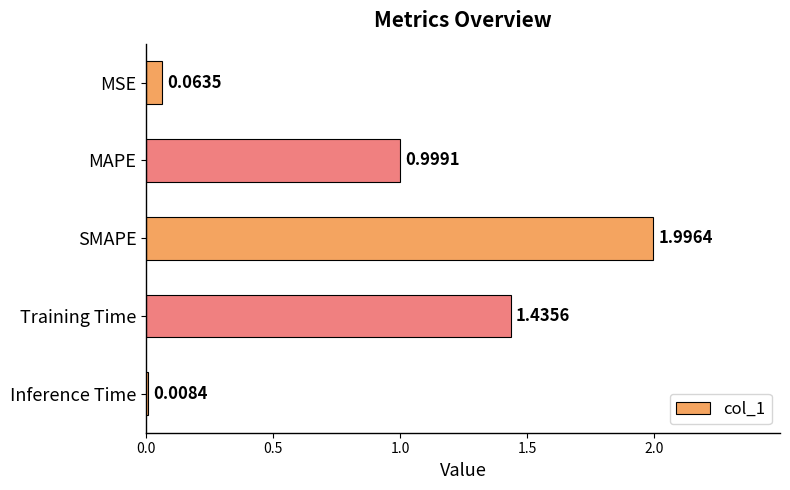

Approximately how many times larger is the value at MAPE compared to SMAPE?

0.5